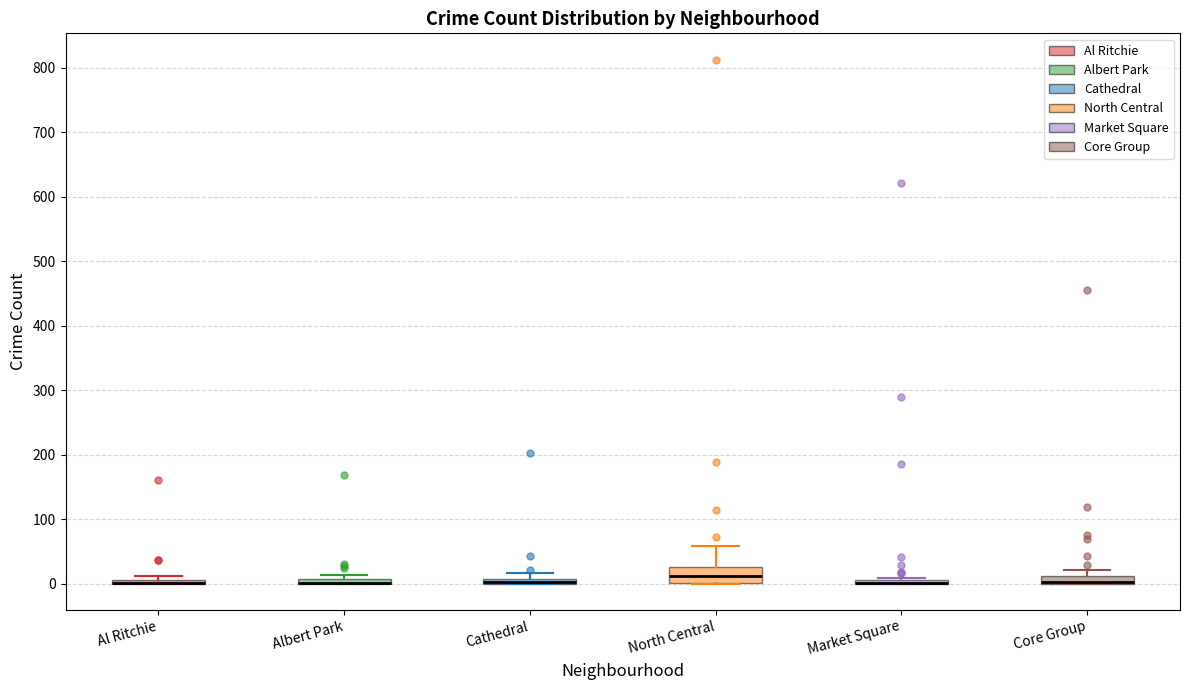

Comparing the boxes themselves (not the whiskers), which one is the tallest?

North Central